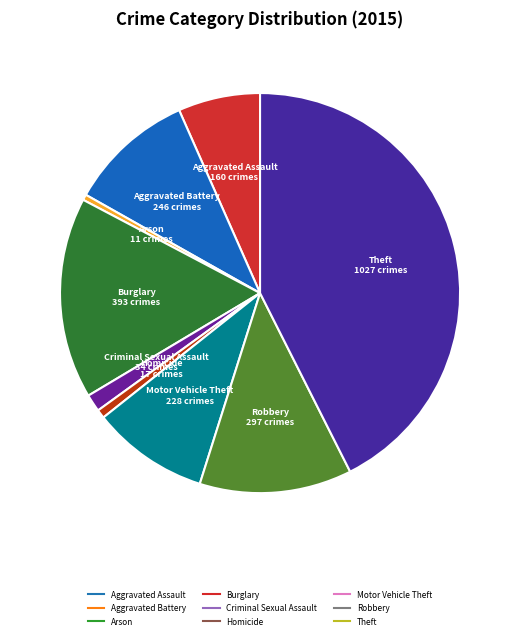

Which slice is the largest?

Theft